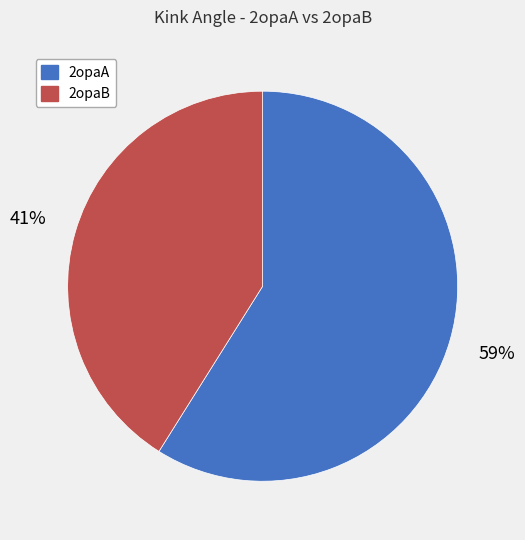

What percentage is the 2opaB slice, to the nearest percent?

41%